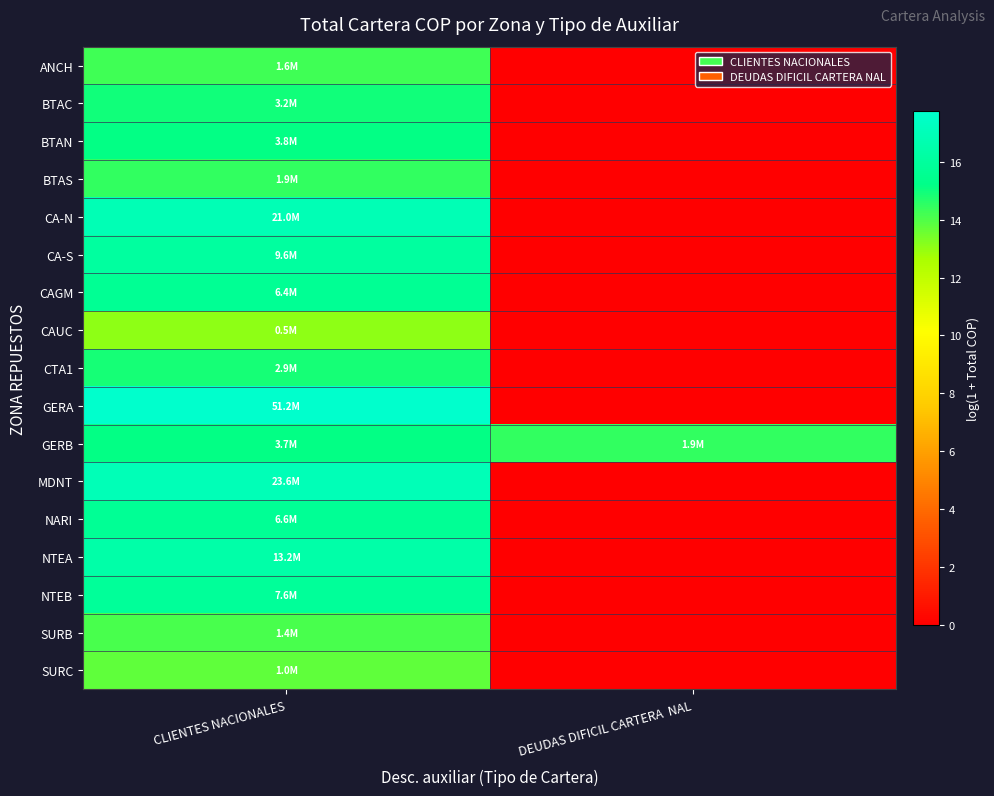

How many distinct data groups are displayed?

17